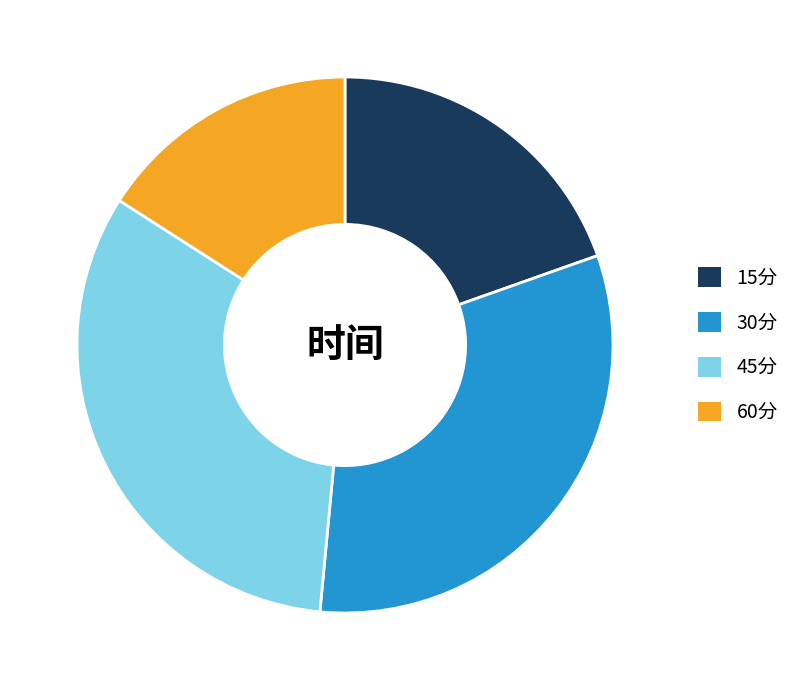

Rank the categories by value from highest to lowest.

45分, 30分, 15分, 60分